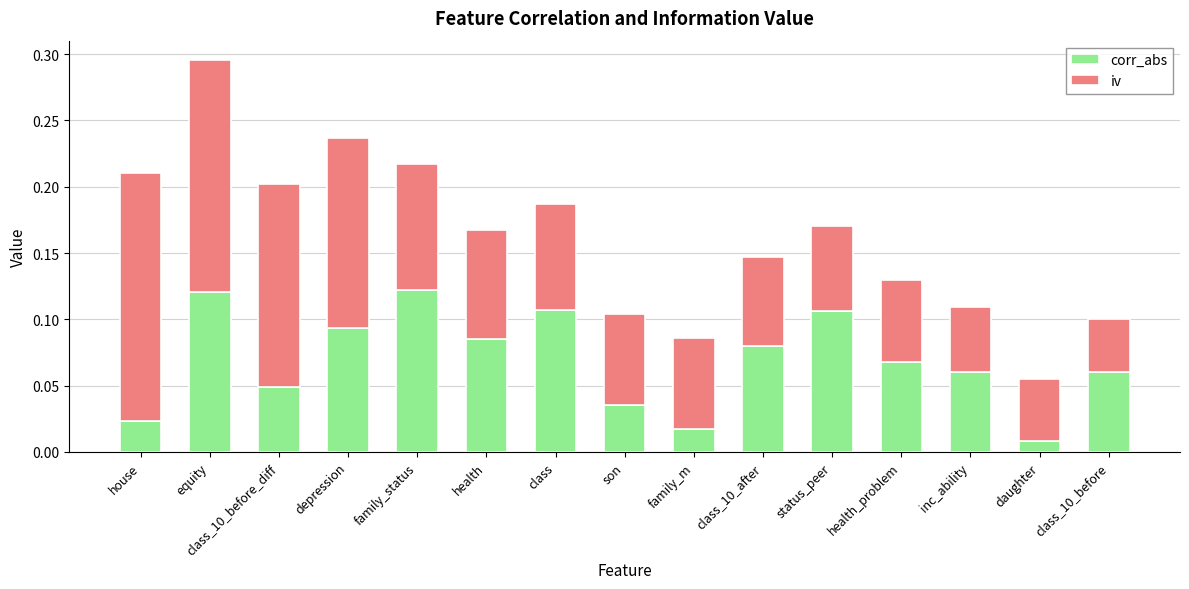

Is it true that corr_abs equals 0.2 at class?

False